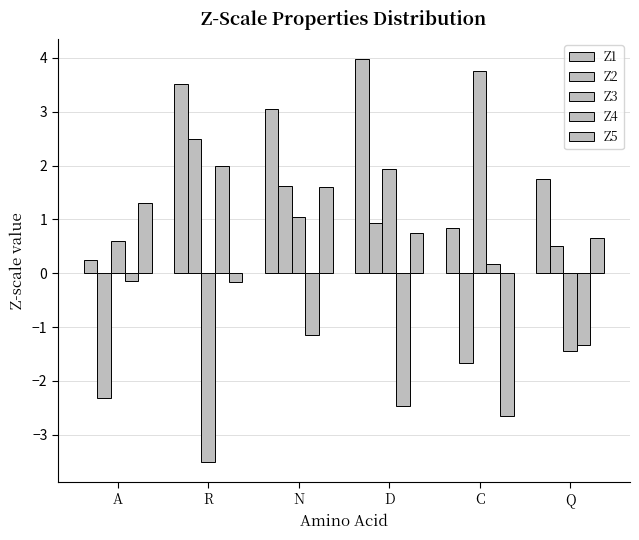

Rank the series by their maximum value, from lowest to highest.

Z5, Z4, Z2, Z3, Z1